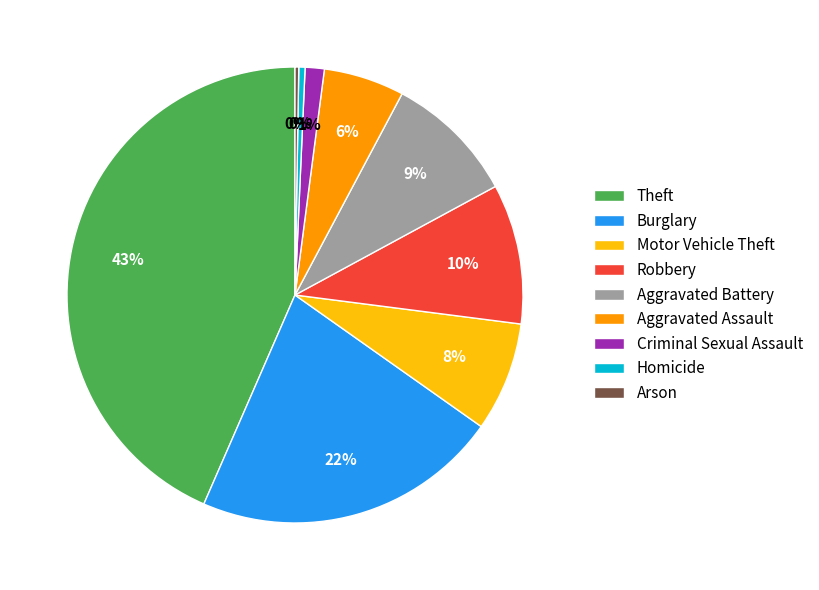

What is the ratio of the value at Aggravated Assault to the value at Burglary?

0.3